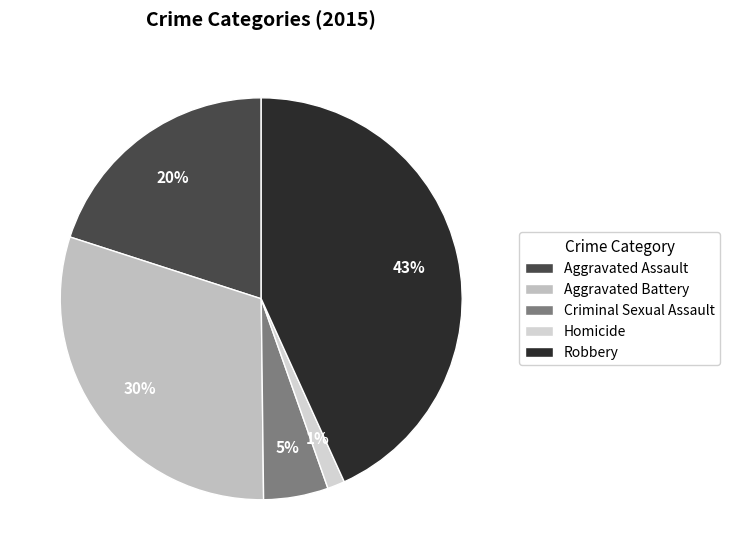

What percentage is the Homicide slice, to the nearest percent?

1%